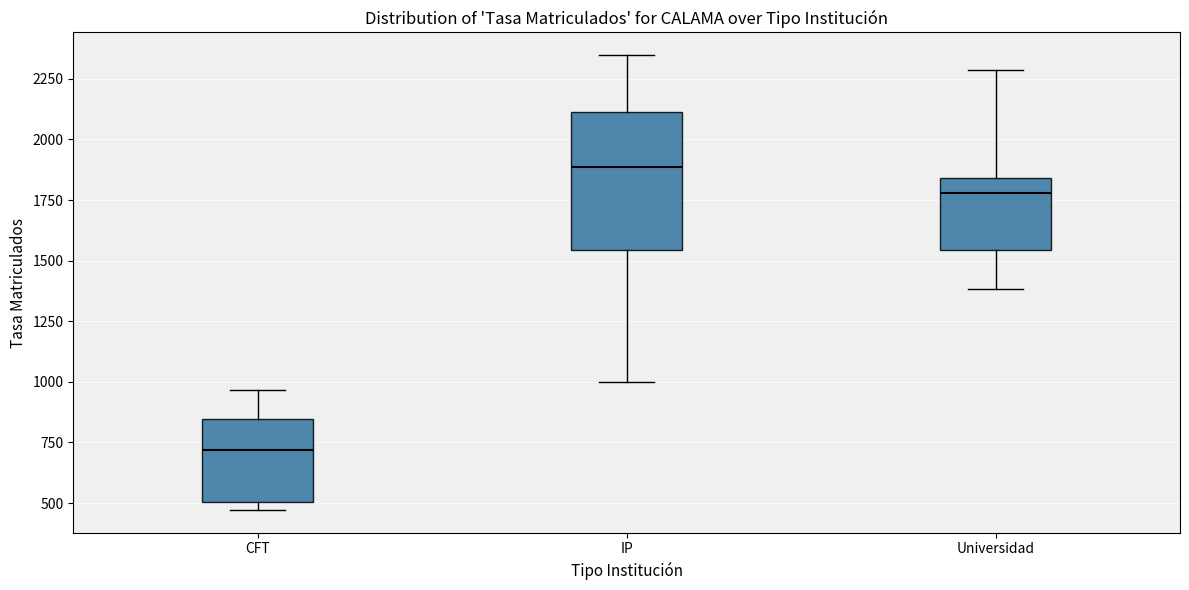

Where is the upper edge of the box for IP on the y-axis? The values are not printed on the chart, so give them approximately, as read against the axis.

2100